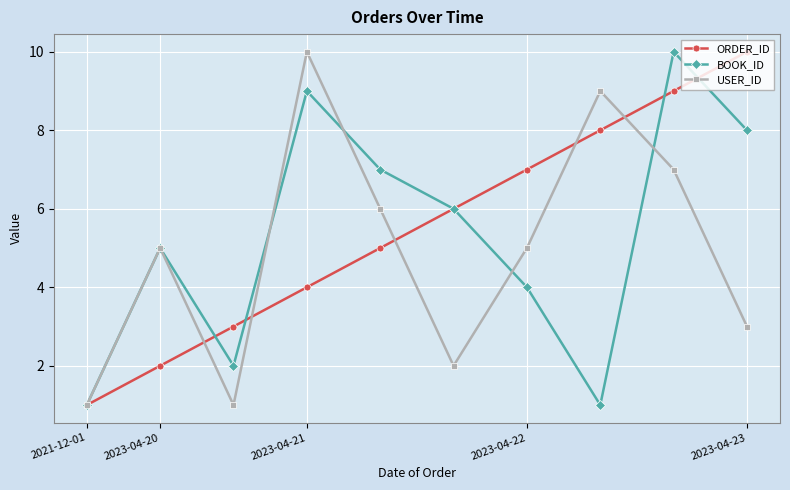

What is the difference between the second highest and second lowest values in the USER_ID series?

8